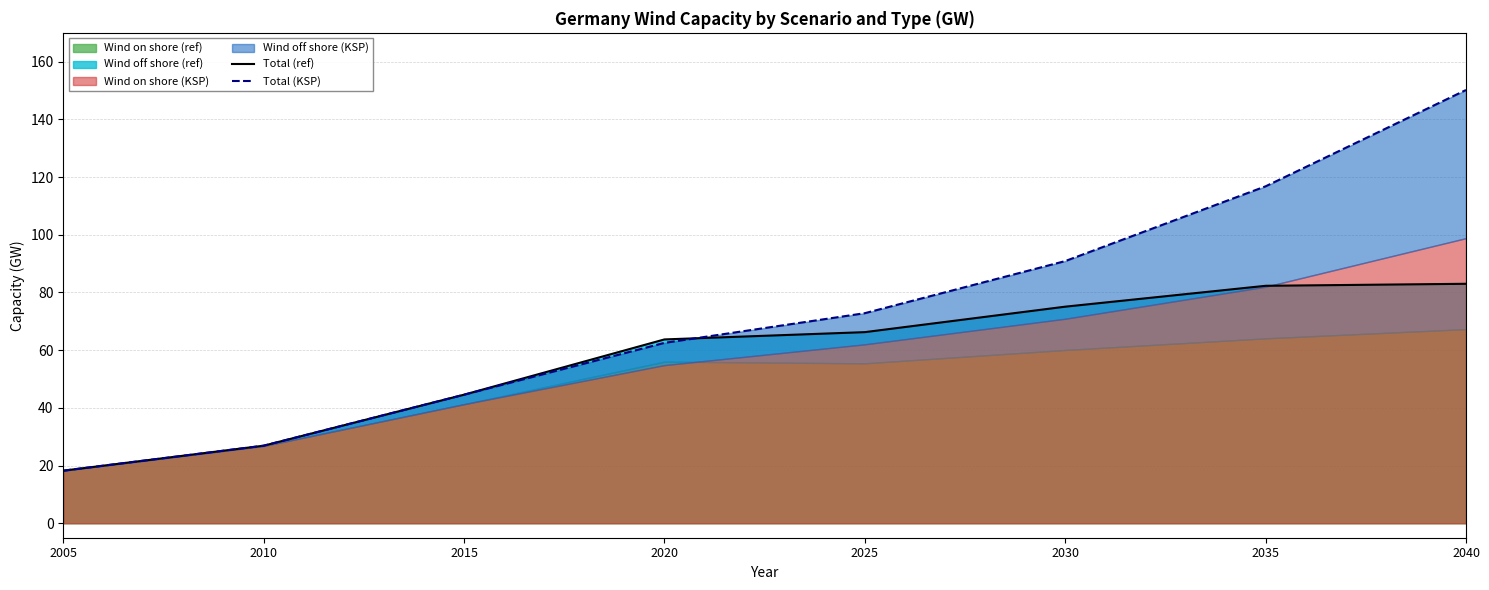

How many values in the Total (KSP) series exceed 72?

4